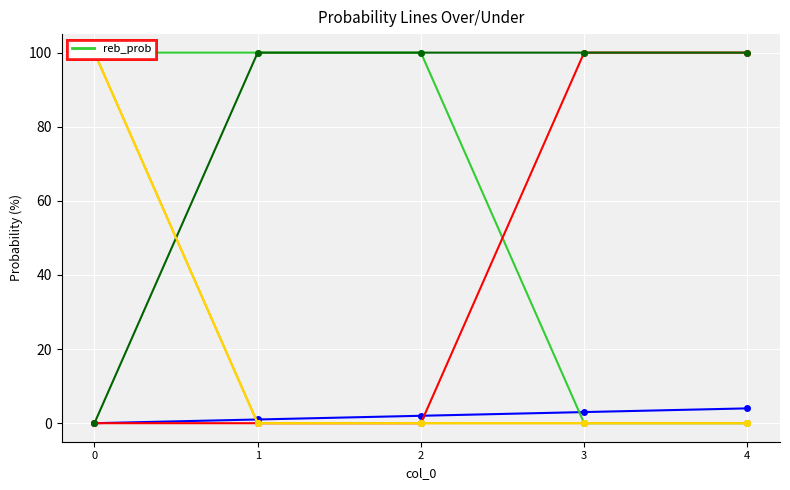

Is this an area chart (filled region under the line)?

No